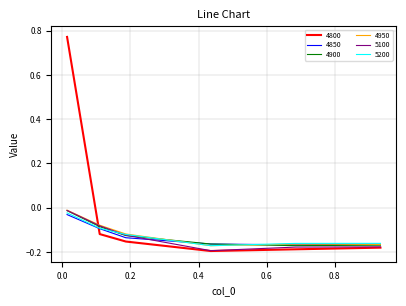

In 4800, how many points are lower than both neighbors (excluding endpoints)?

1